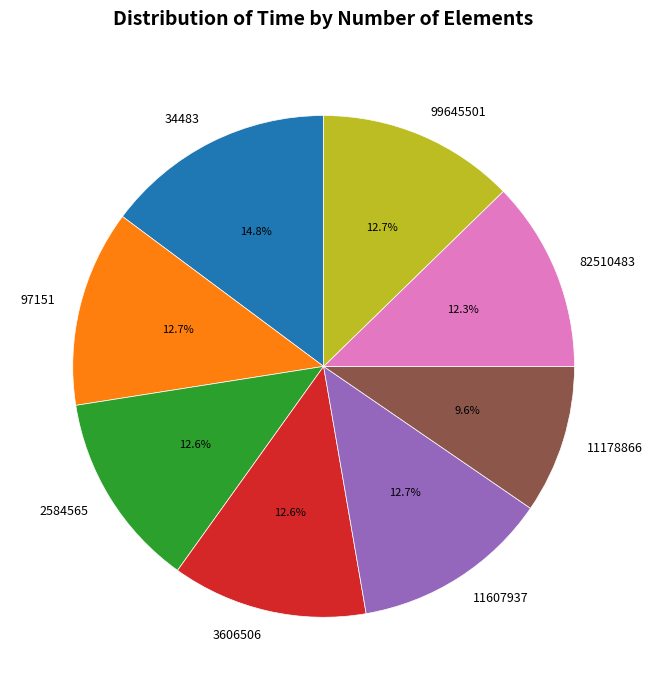

To the nearest percent, what portion does 11607937 represent?

13%